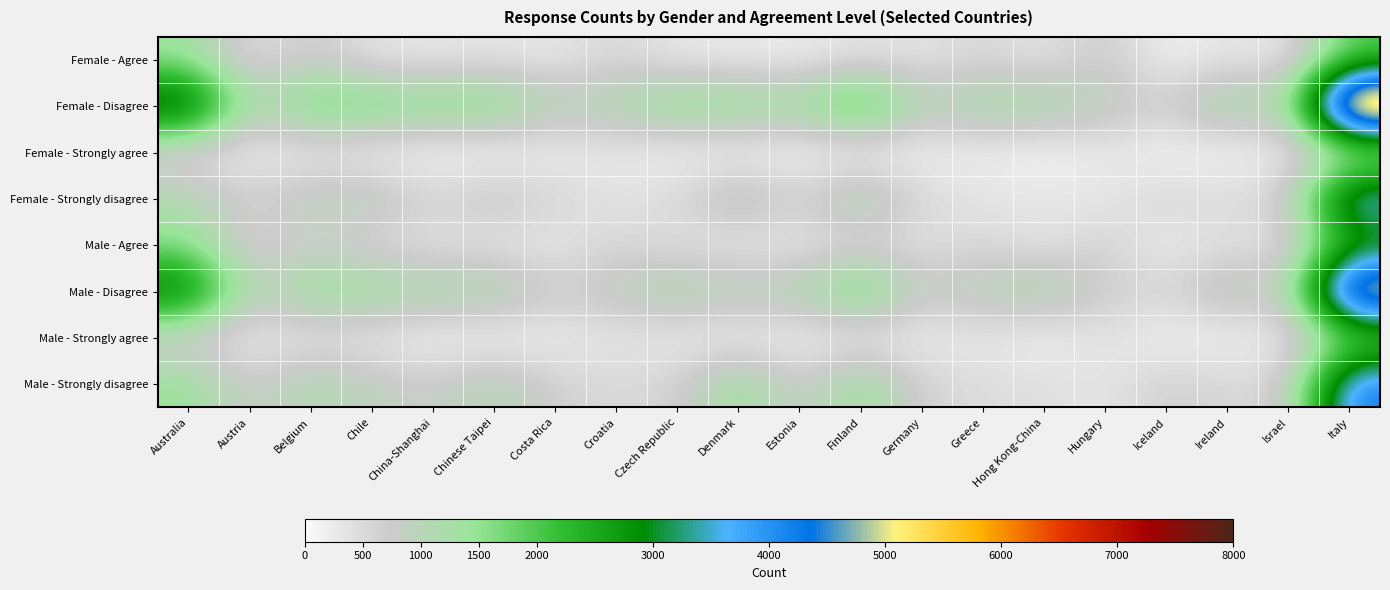

At how many categories does at least one series exceed 1846?

3